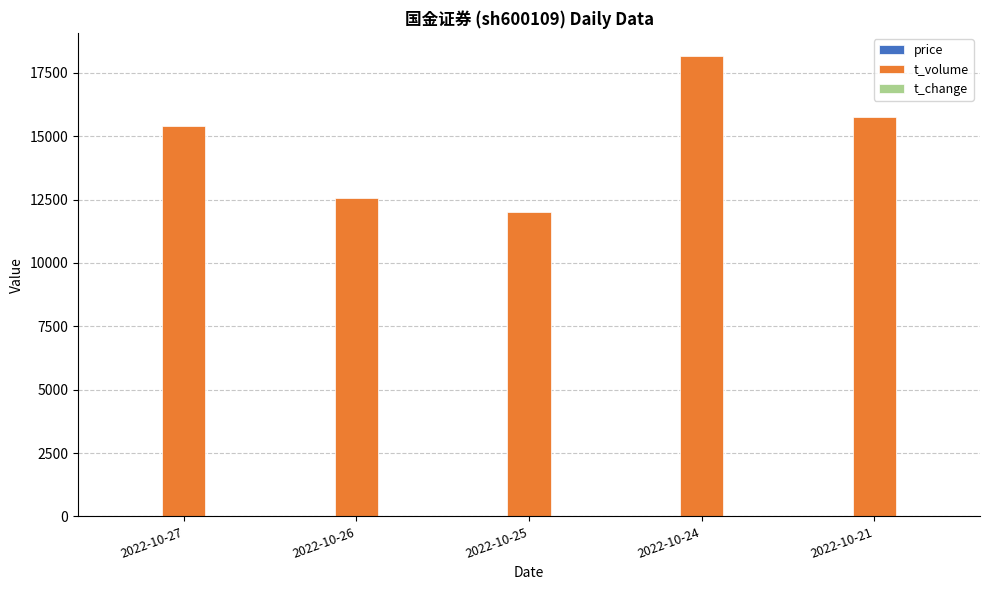

Which category has the highest value across all series?

2022-10-24